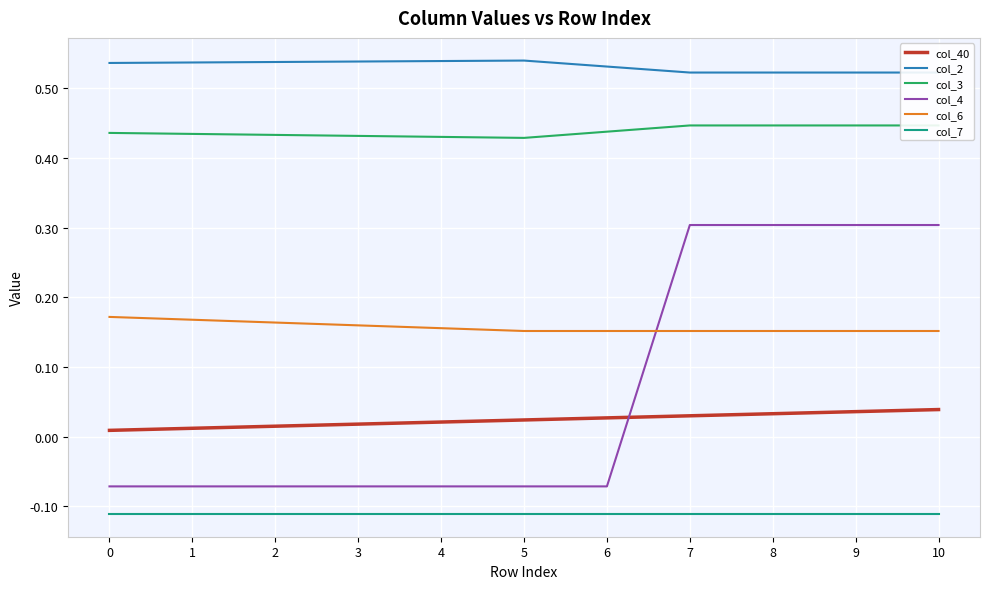

Reading left to right, extract all data points from this chart.

col_40: 0.0	0.0	0.0	0.0	0.0	0.0	0.0	0.0	0.0	0.0	0.0
col_2: 0.5	0.5	0.5	0.5	0.5	0.5	0.5	0.5	0.5	0.5	0.5
col_3: 0.4	0.4	0.4	0.4	0.4	0.4	0.4	0.4	0.4	0.4	0.4
col_4: -0.1	-0.1	-0.1	-0.1	-0.1	-0.1	-0.1	0.3	0.3	0.3	0.3
col_6: 0.2	0.2	0.2	0.2	0.2	0.2	0.2	0.2	0.2	0.2	0.2
col_7: -0.1	-0.1	-0.1	-0.1	-0.1	-0.1	-0.1	-0.1	-0.1	-0.1	-0.1